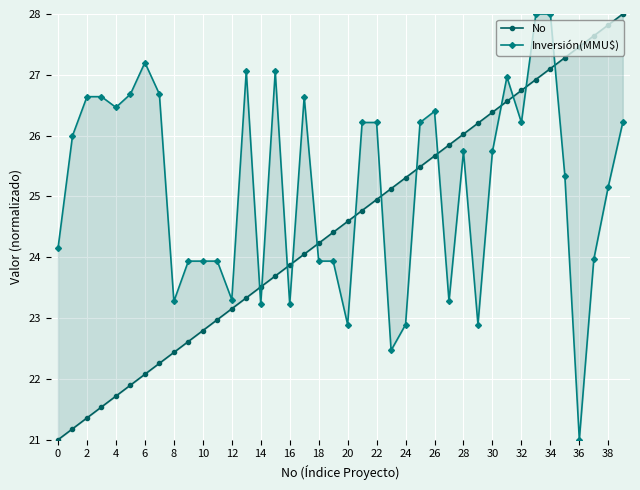

How many values in the Inversión(MMU$) series exceed 25?

23